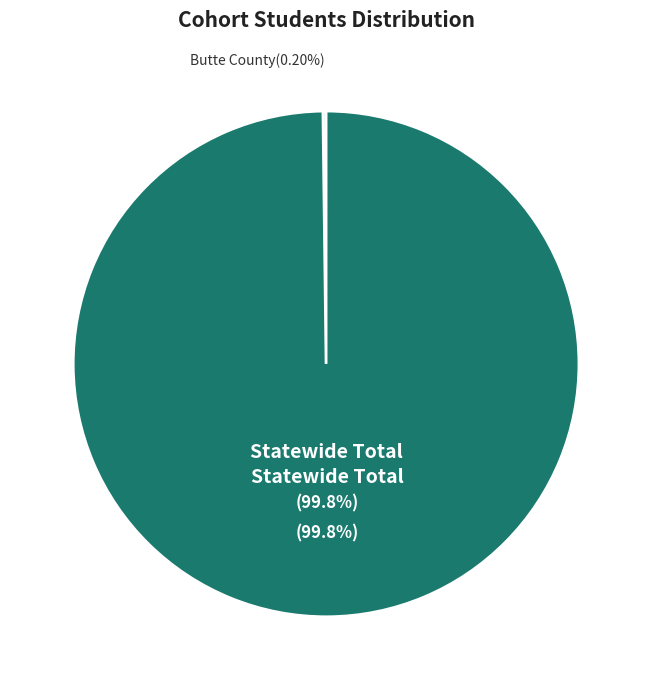

Does Statewide Total represent more than half of the total?

Yes